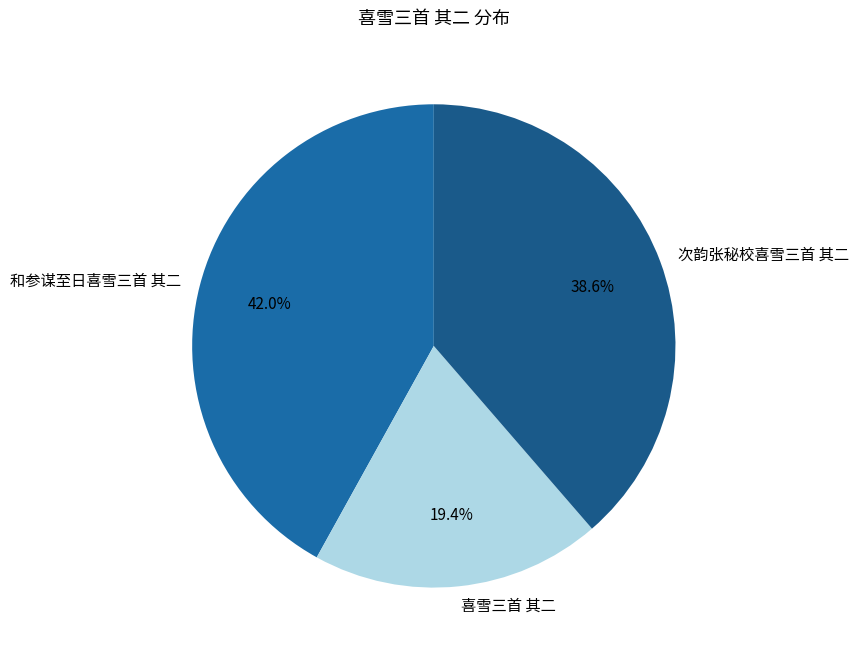

True or false: 次韵张秘校喜雪三首 其二 accounts for 39% of the total.

True